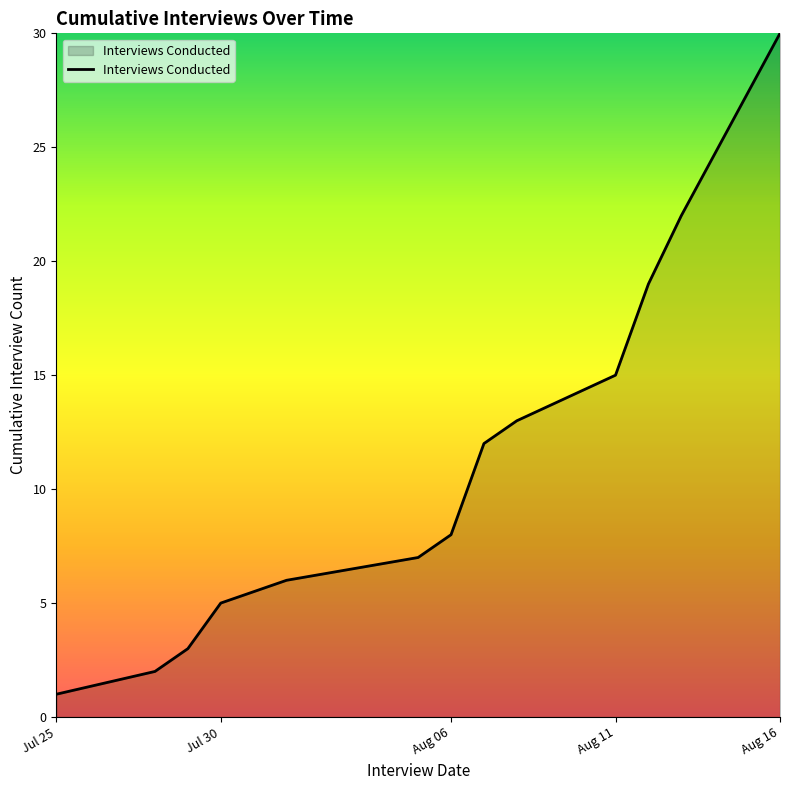

What is the maximum value shown in the chart?

30